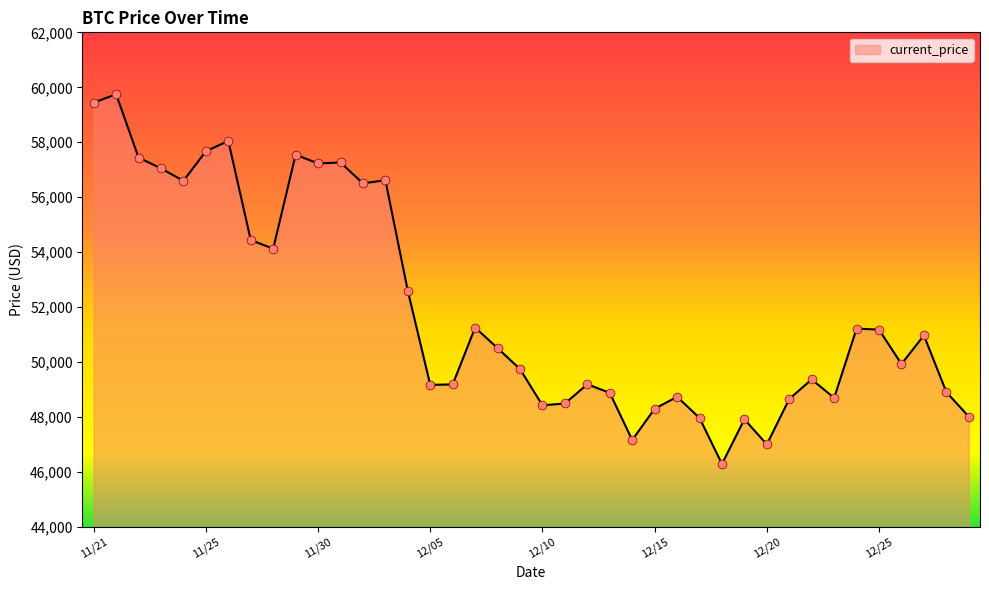

What is the difference between the maximum and minimum values?

13453